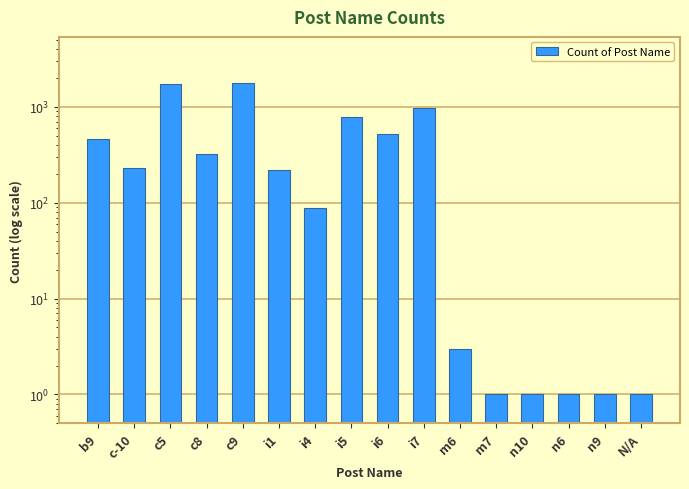

Approximately how many times larger is the value at c9 compared to n6?

1792.0